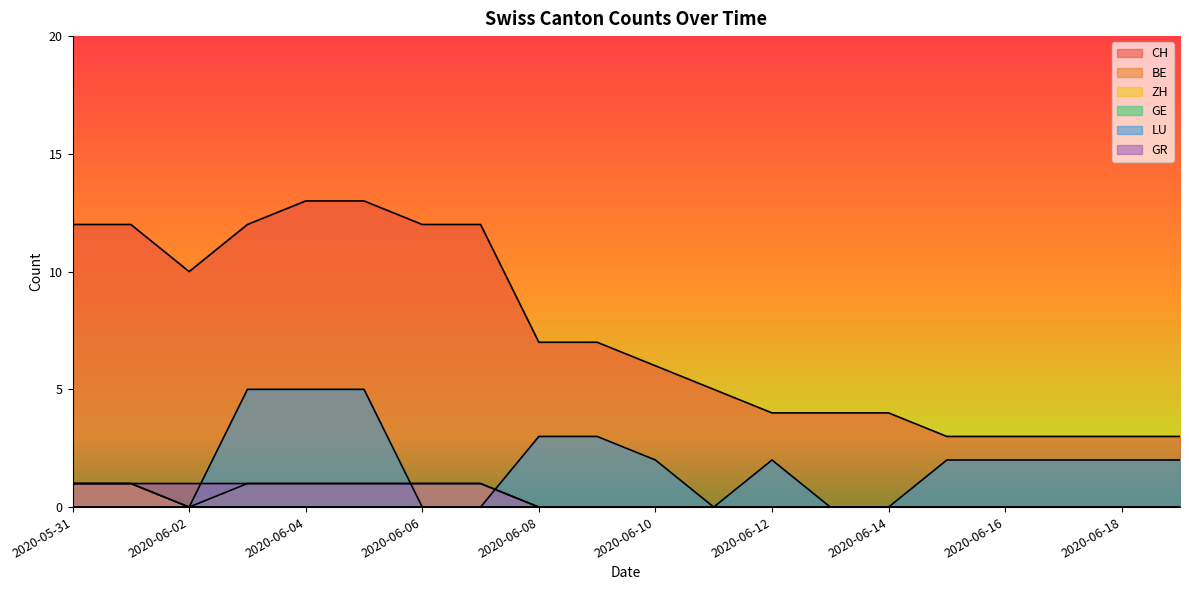

What is the label of the 18th point from the right?

2020-06-02